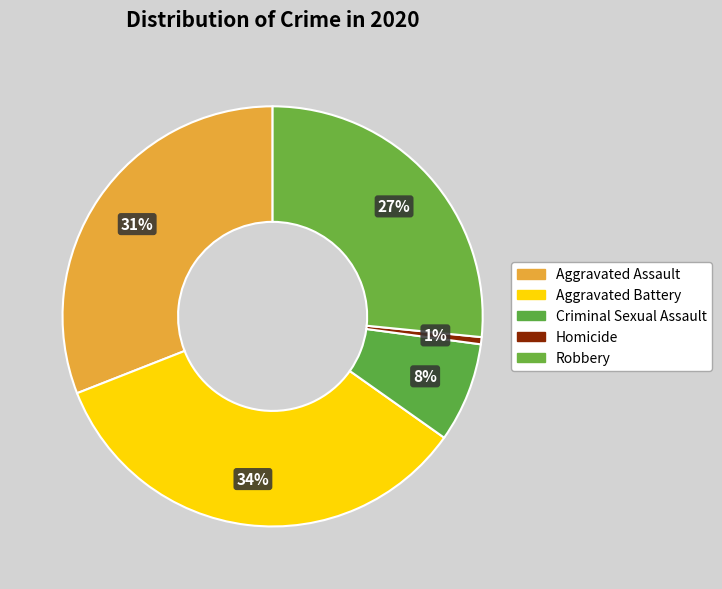

How many segments does this pie chart have?

5